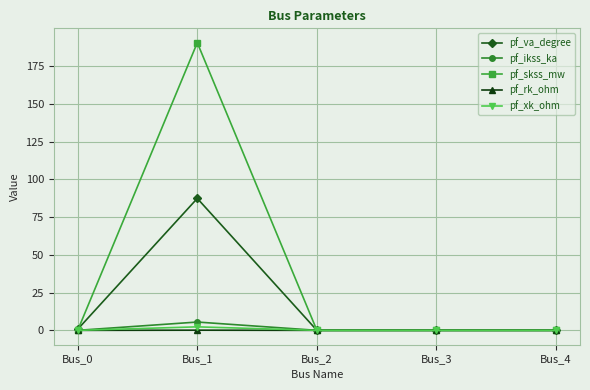

At which category does the chart reach its peak across all series?

Bus_1